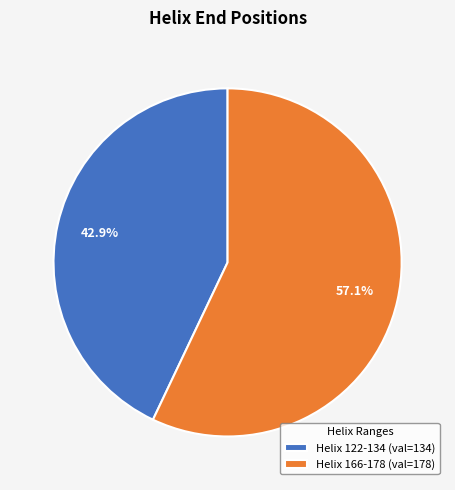

How many segments does this pie chart have?

2